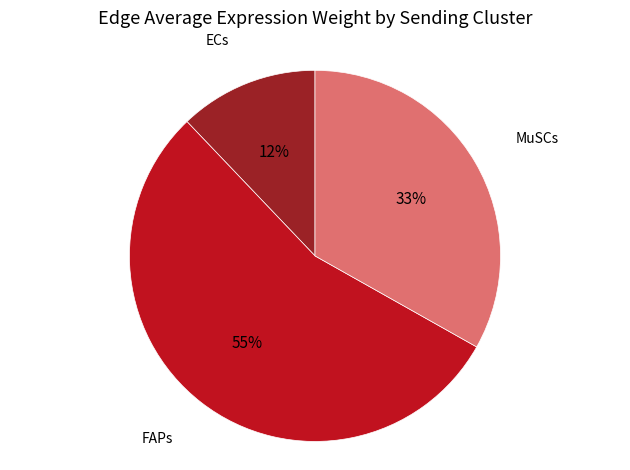

Which has a higher value, MuSCs or FAPs?

FAPs